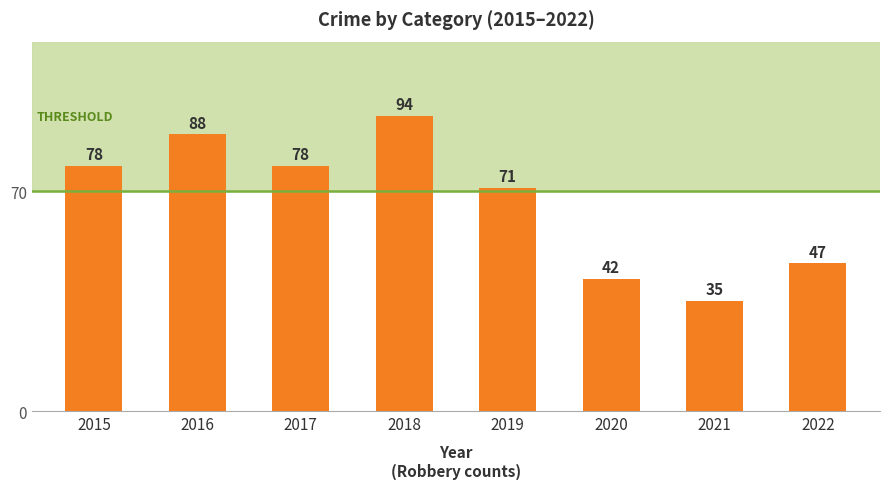

Reading left to right, extract all data points from this chart.

78	88	78	94	71	42	35	47